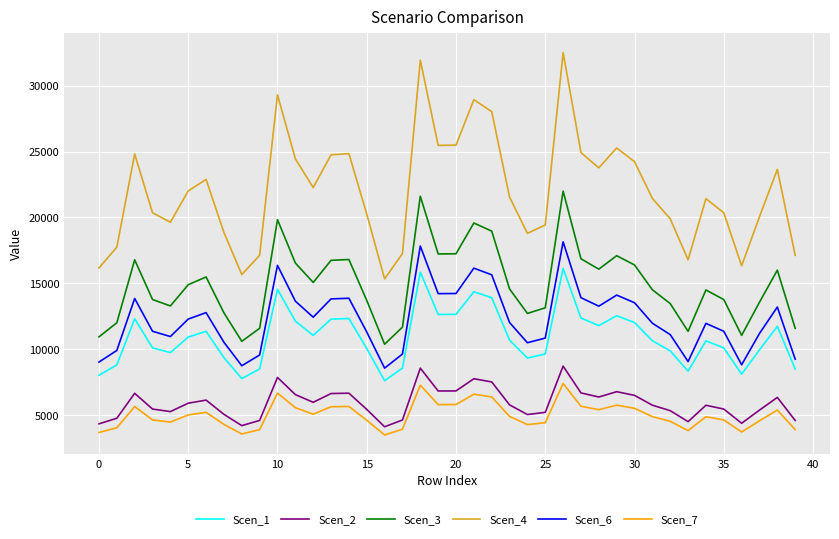

What is the lowest value of the Scen_1 series?

7611.7